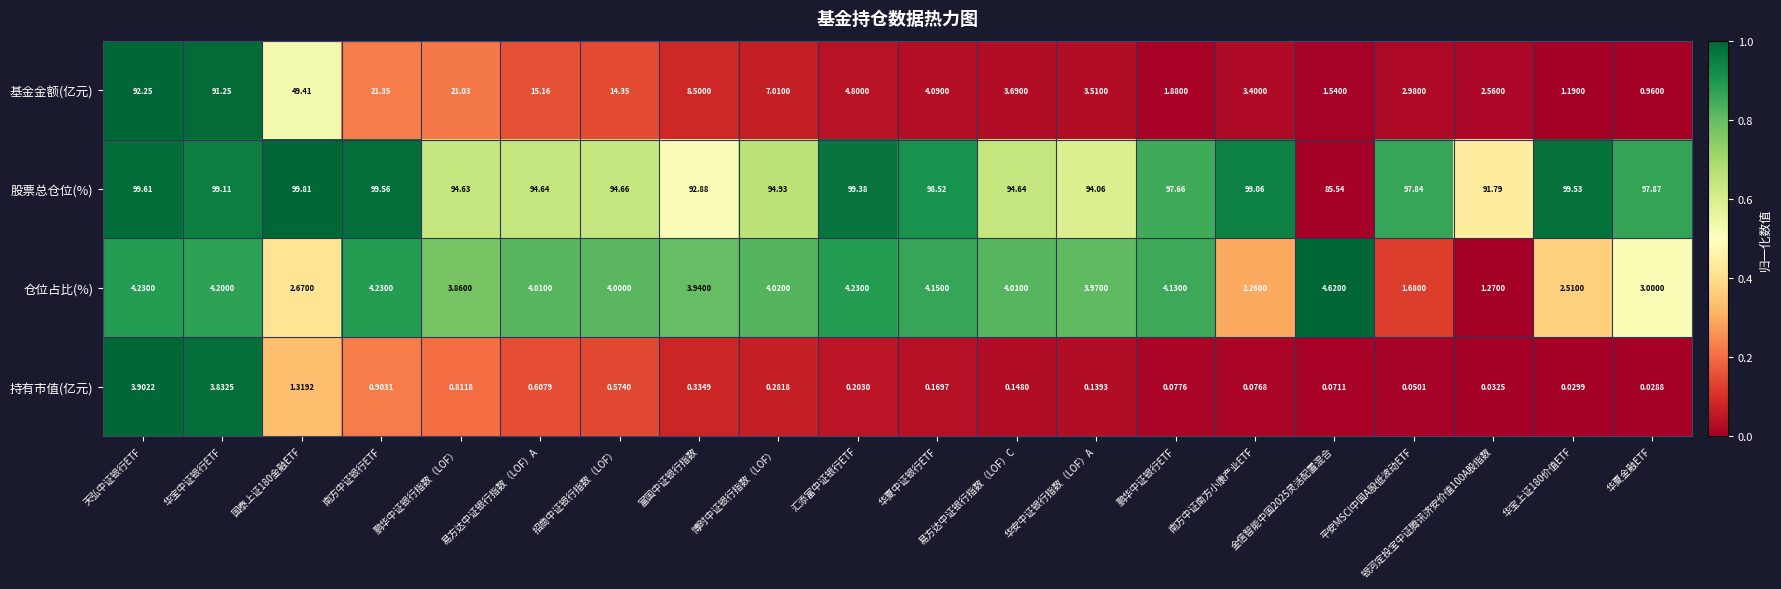

At which category is the sum across all series the highest?

天弘中证银行ETF